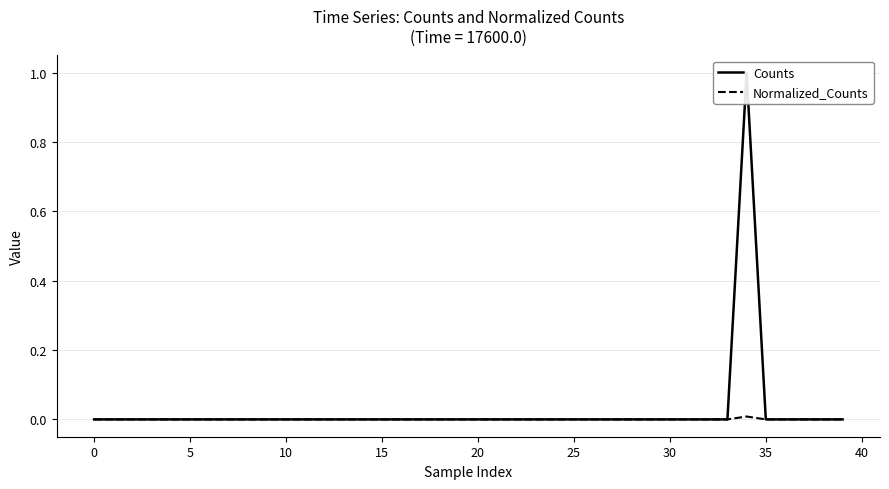

True or false: Normalized_Counts has a value of 0.0 at 10.

True